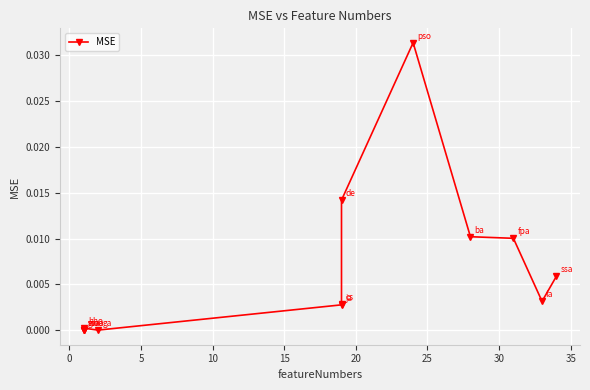

How many lines are shown in the chart?

1